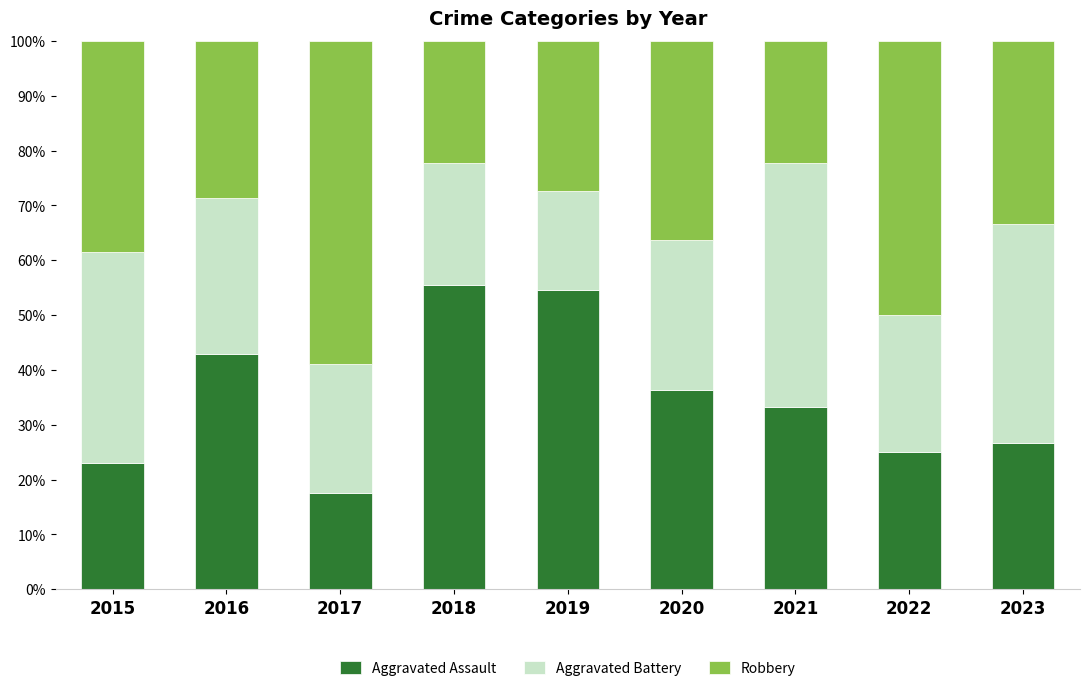

What is the difference between the Aggravated Assault values at 2018 and 2016?

12.7